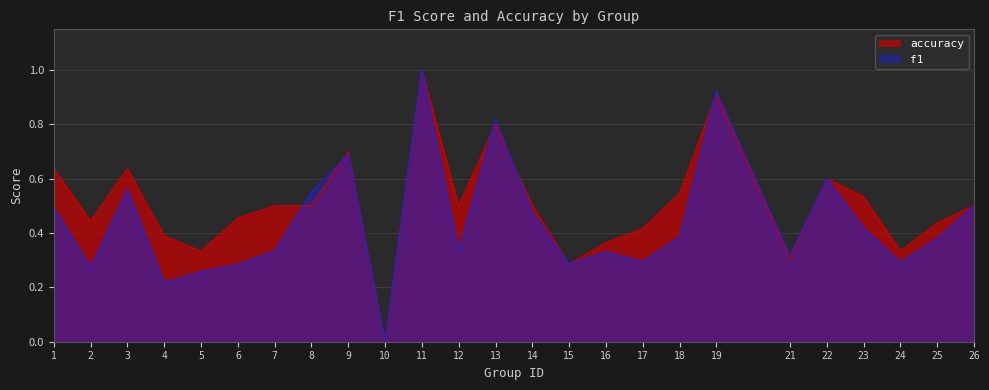

The value of f1 at 25 is 0.2. True or false?

False